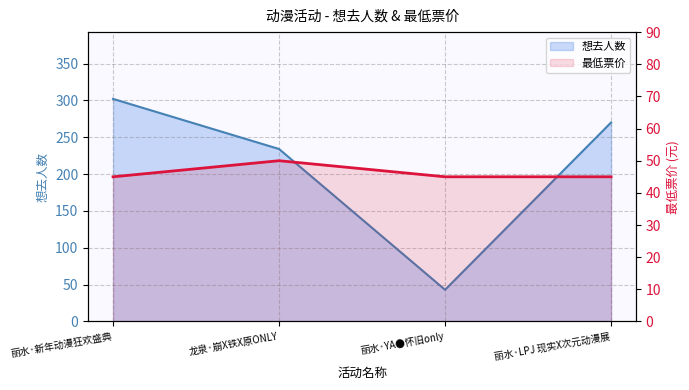

Which series has the largest range (max minus min)?

想去人数